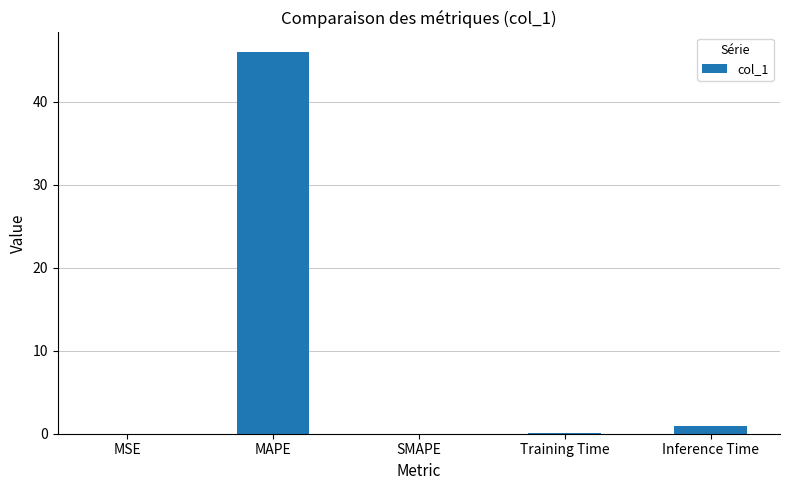

The chart shows a value of -28.7 at SMAPE. True or false?

False